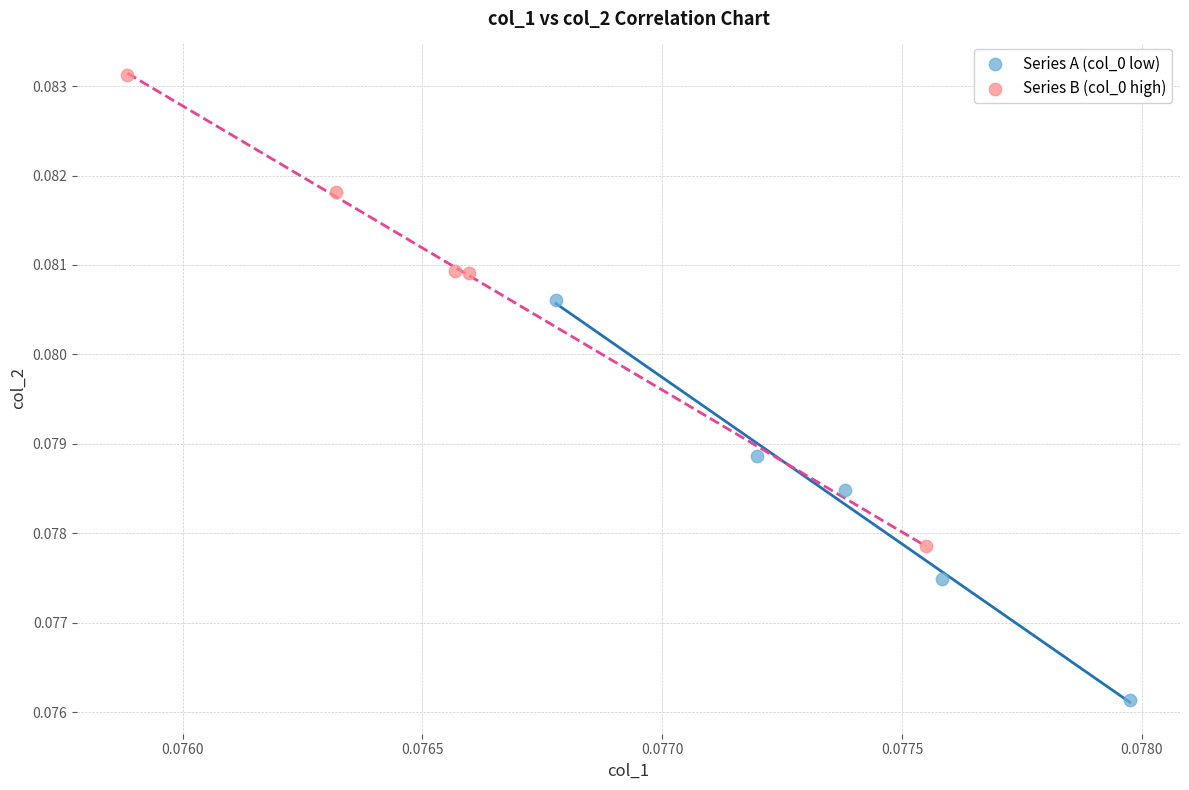

Which series reaches the minimum Y coordinate?

Series A (col_0 low)